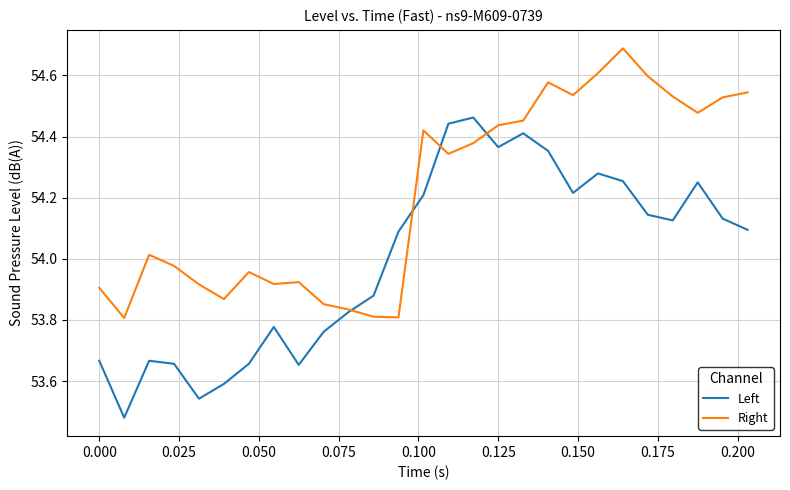

What is the greatest value displayed?

54.7